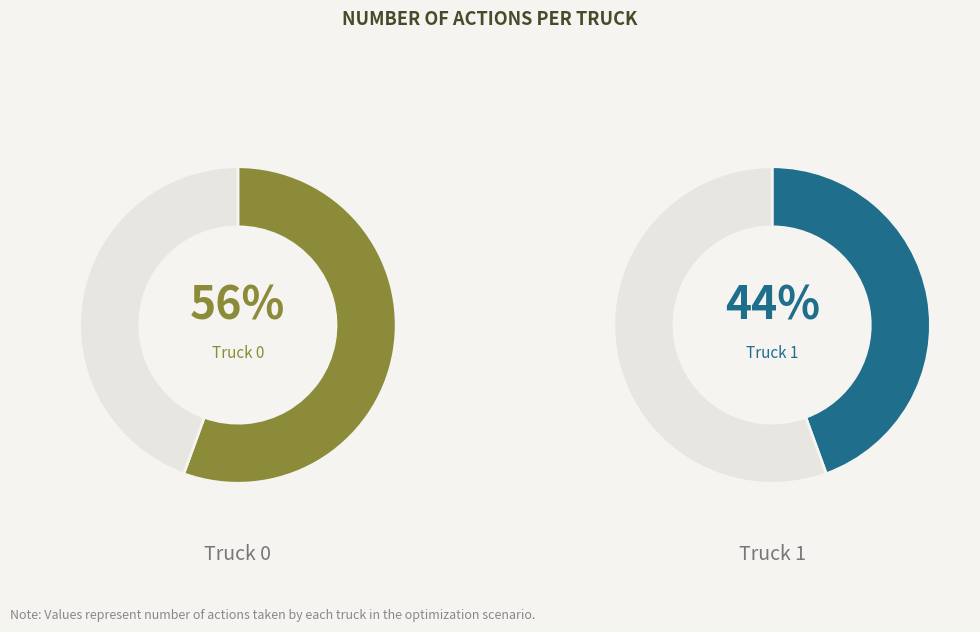

Is it true that Truck 0 is 47% of the pie?

False